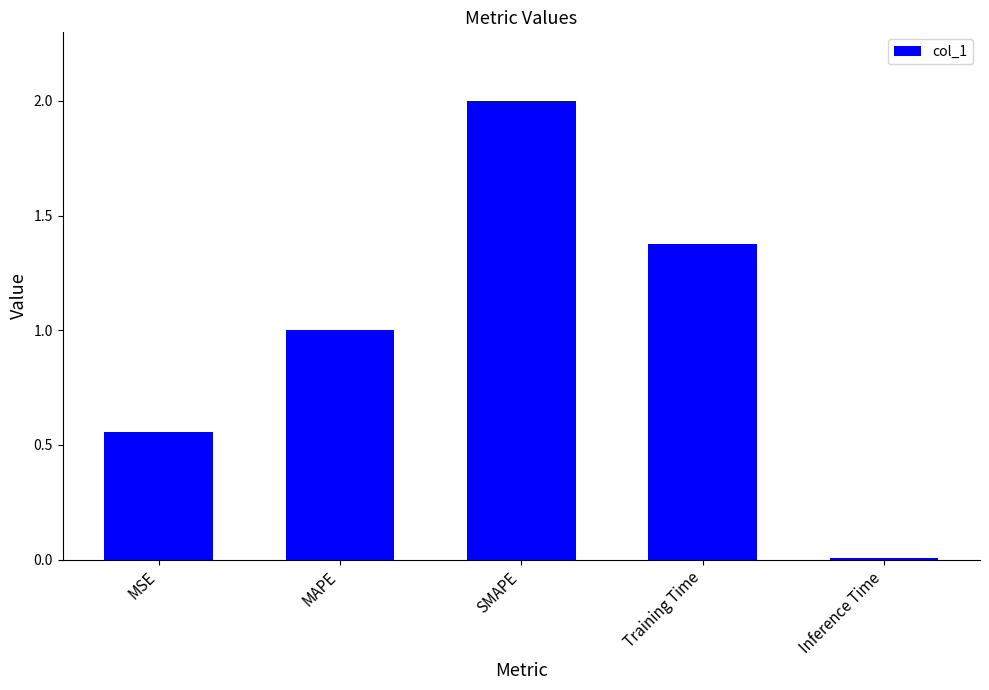

True or false: the data shows 0.0 at Inference Time.

True